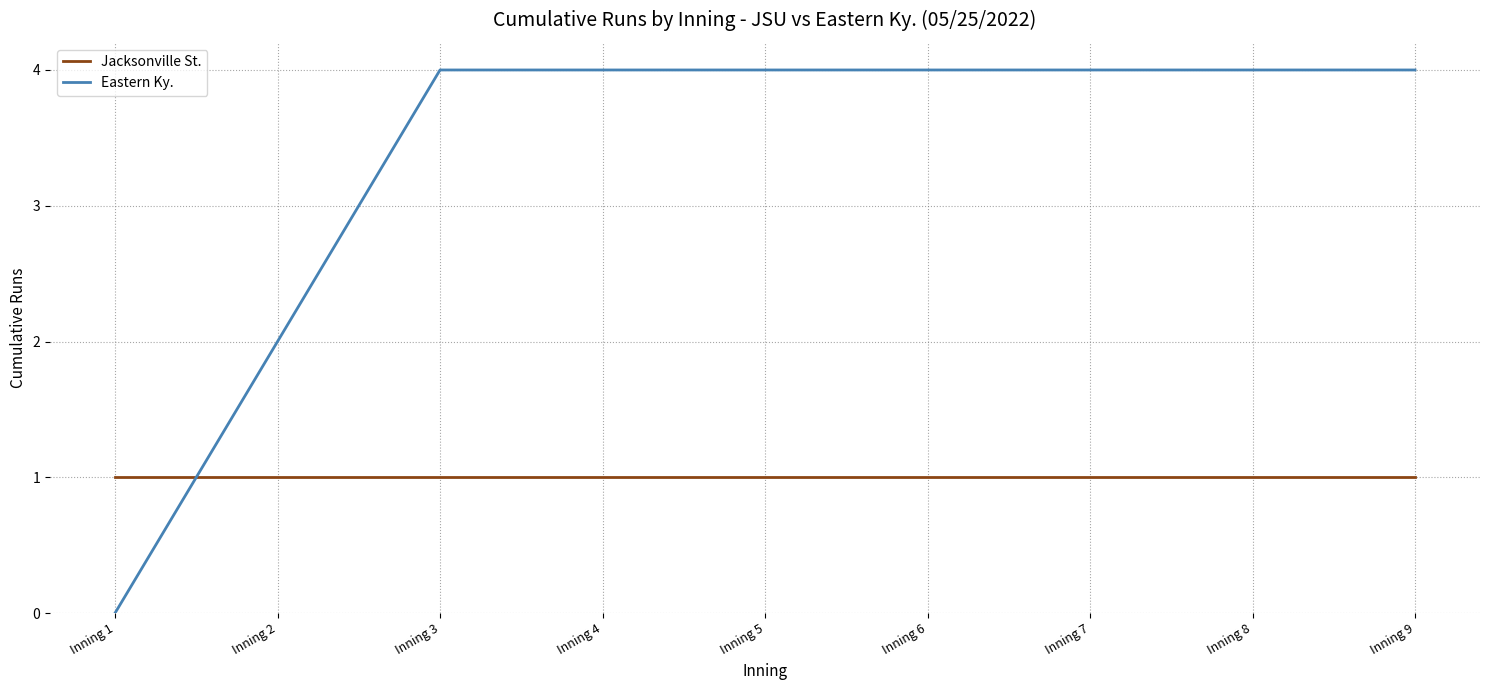

Reading left to right, list all the values displayed in this chart.

Jacksonville St.: Inning 1=1	Inning 2=1	Inning 3=1	Inning 4=1	Inning 5=1	Inning 6=1	Inning 7=1	Inning 8=1	Inning 9=1
Eastern Ky.: Inning 1=0	Inning 2=2	Inning 3=4	Inning 4=4	Inning 5=4	Inning 6=4	Inning 7=4	Inning 8=4	Inning 9=4